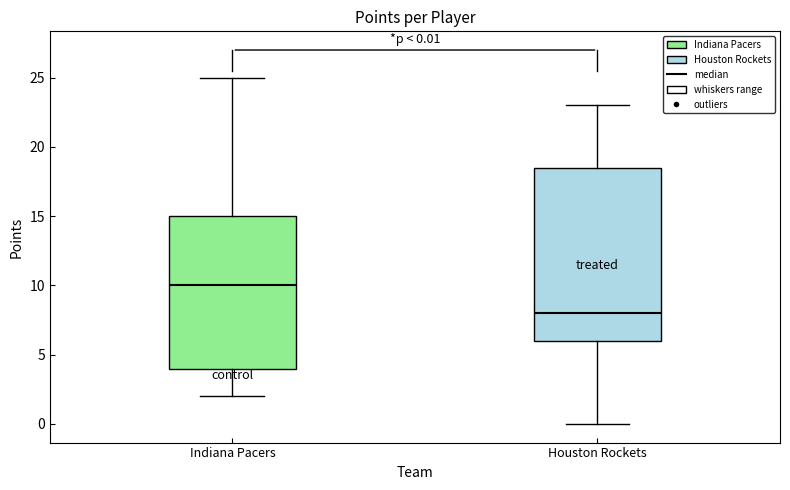

Which box's median line is the lowest?

Houston Rockets